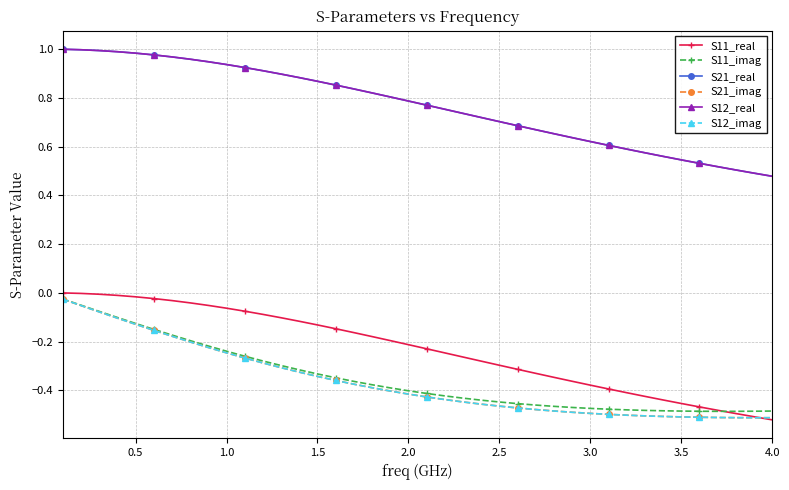

True or false: S12_imag and S21_imag intersect in this chart.

False